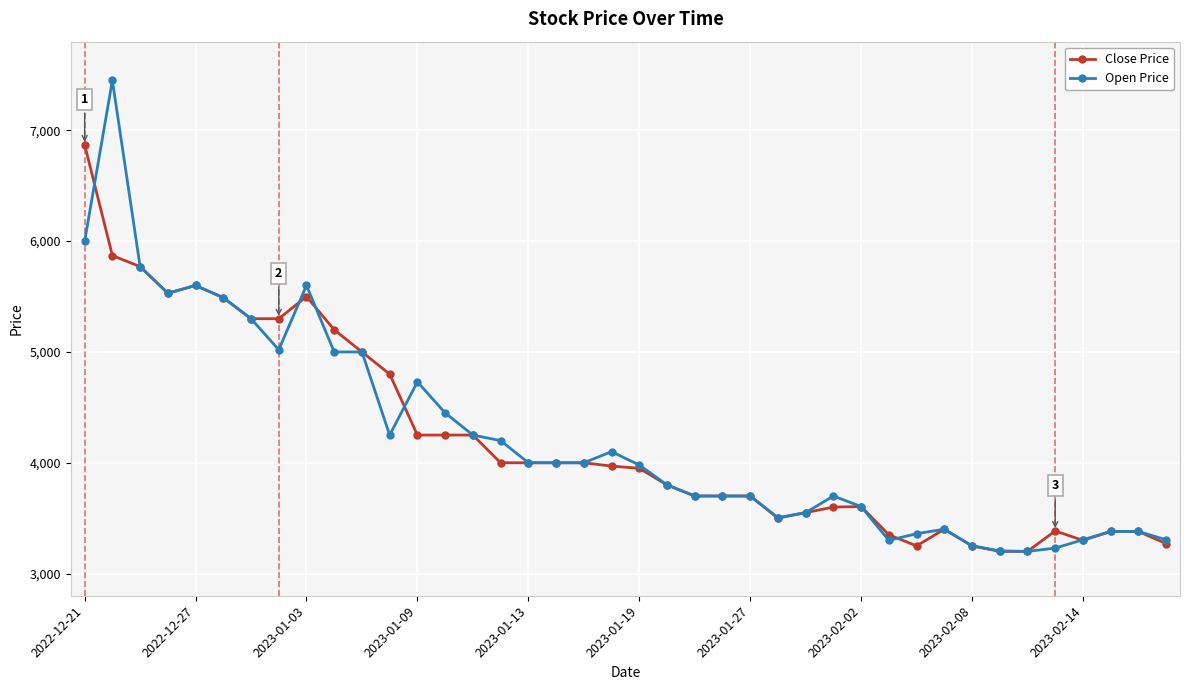

What is the value of the Open Price point at the 28th from the left?

3700